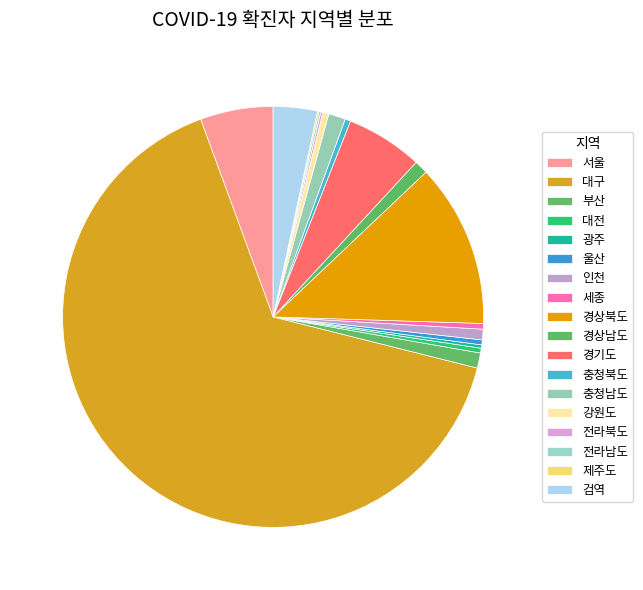

Rank the categories by value from lowest to highest.

제주도, 전라남도, 전라북도, 광주, 대전, 울산, 충청북도, 세종, 강원도, 인천, 경상남도, 부산, 충청남도, 검역, 서울, 경기도, 경상북도, 대구